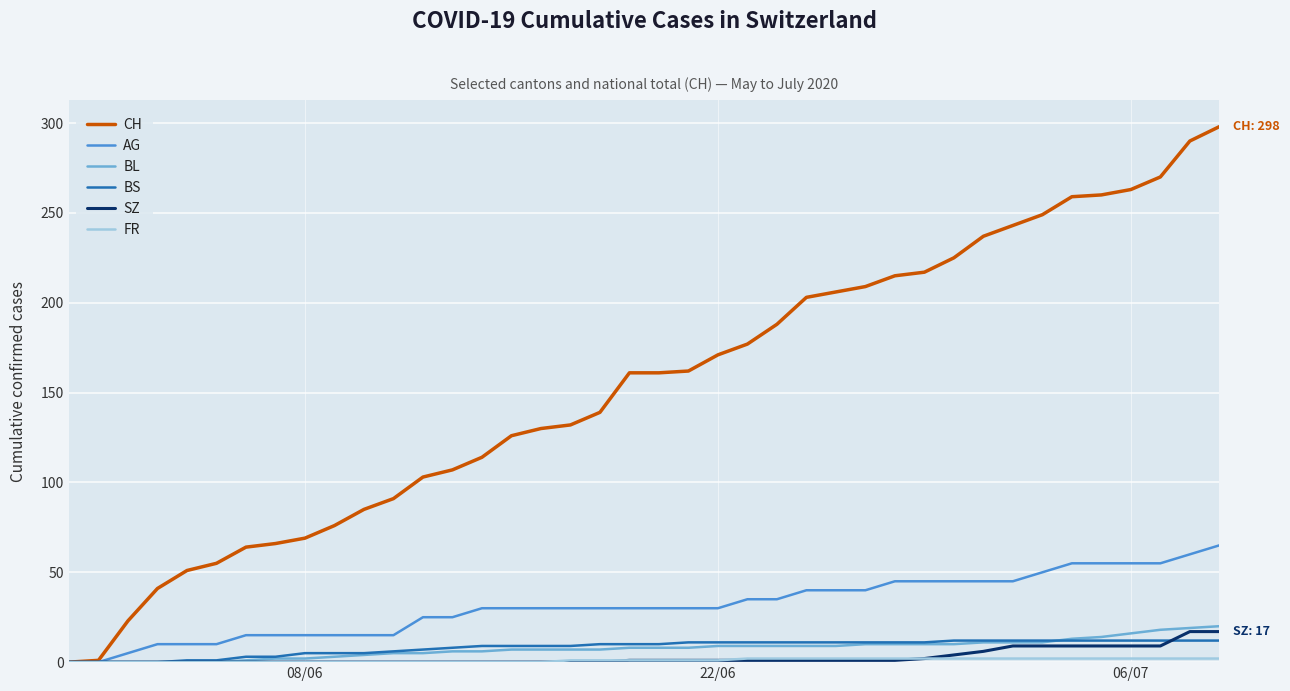

Which series has the largest total across all categories?

CH